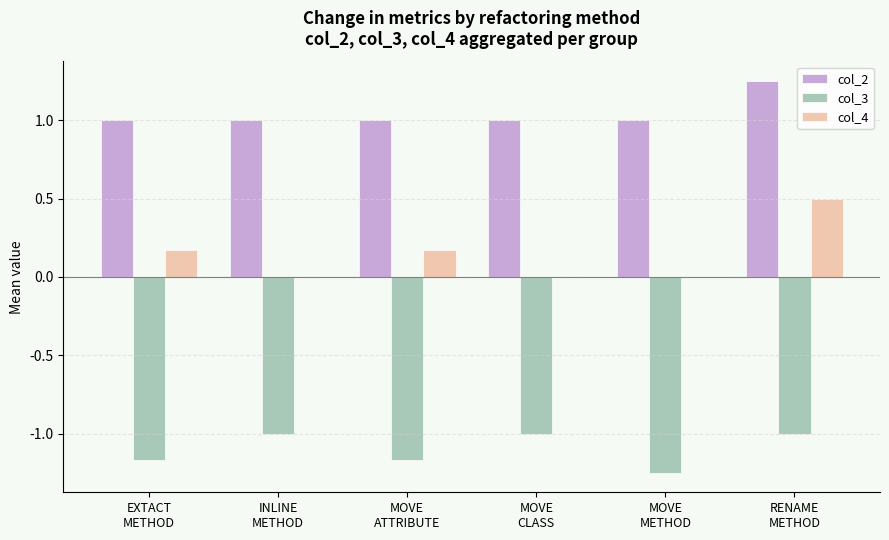

What is the sum of all col_4 values?

0.8